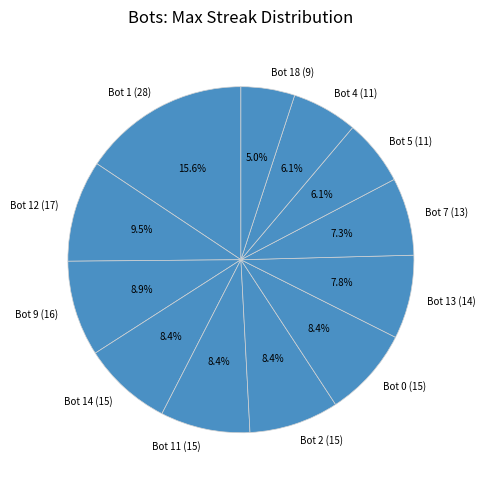

Combined, do Bot 11 (15) and Bot 0 (15) account for over 50%?

No